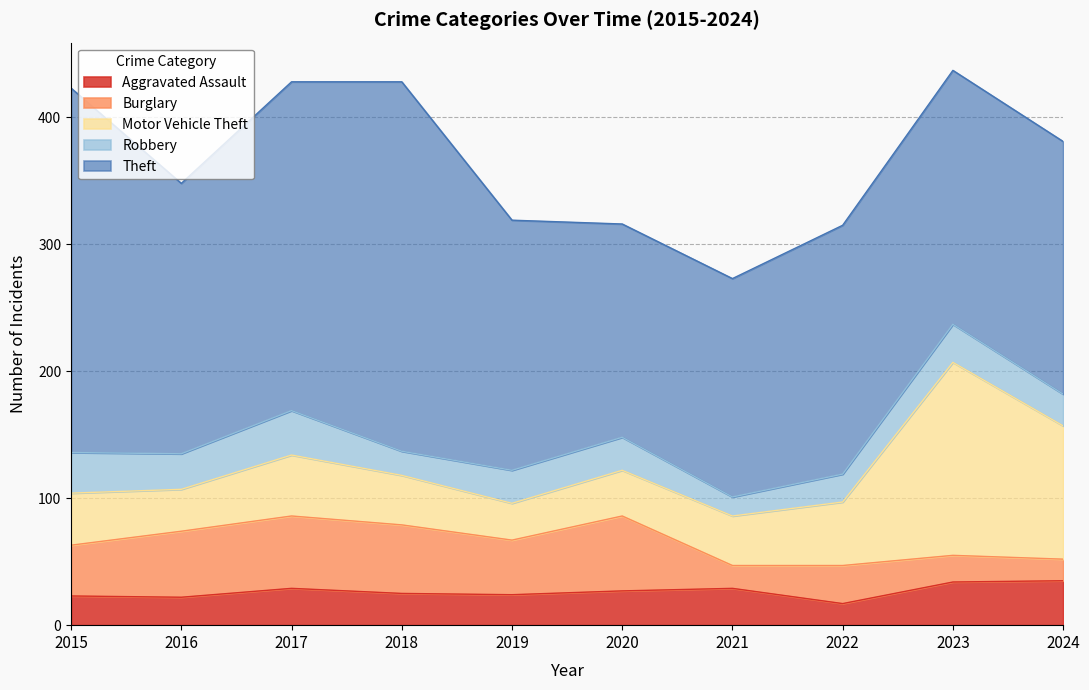

Which category has the lowest value across all series?

2021